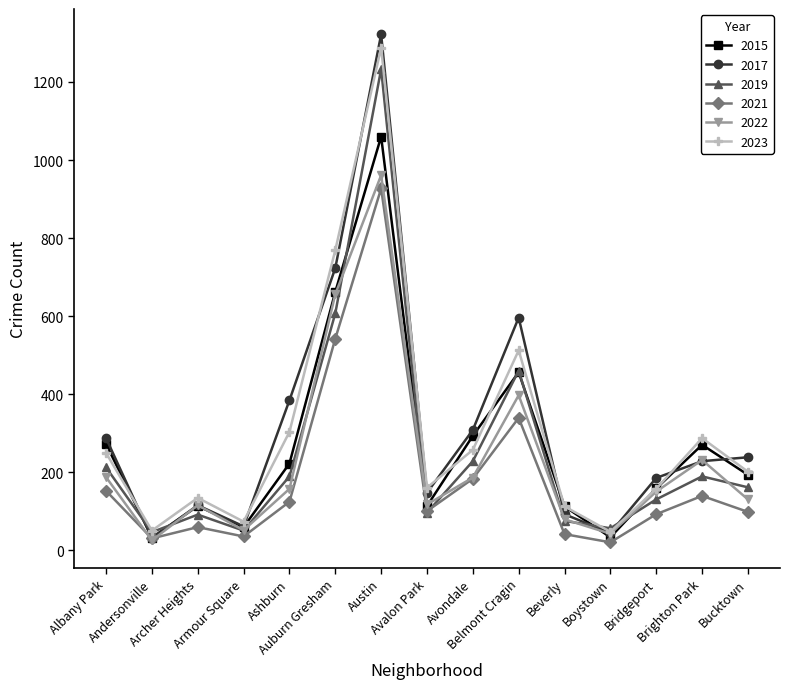

After their last crossing, which series has the higher values: 2022 or 2017?

2017